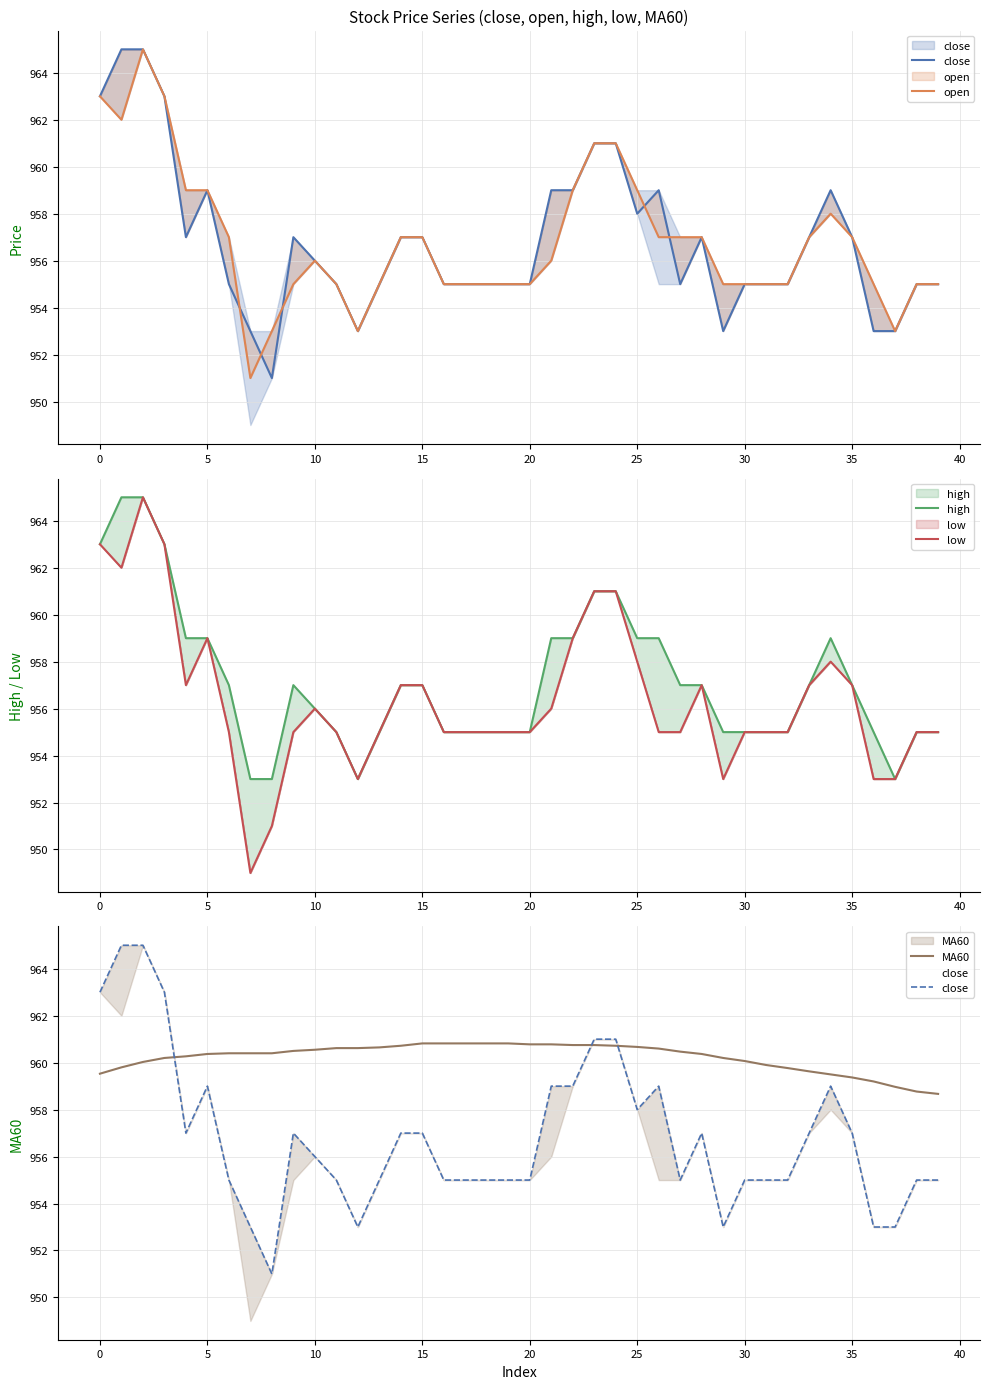

Is this an area chart (filled region under the line)?

No